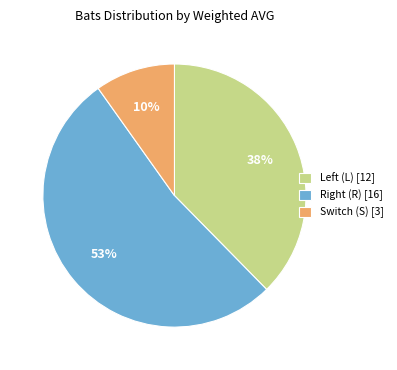

How many segments does this pie chart have?

3